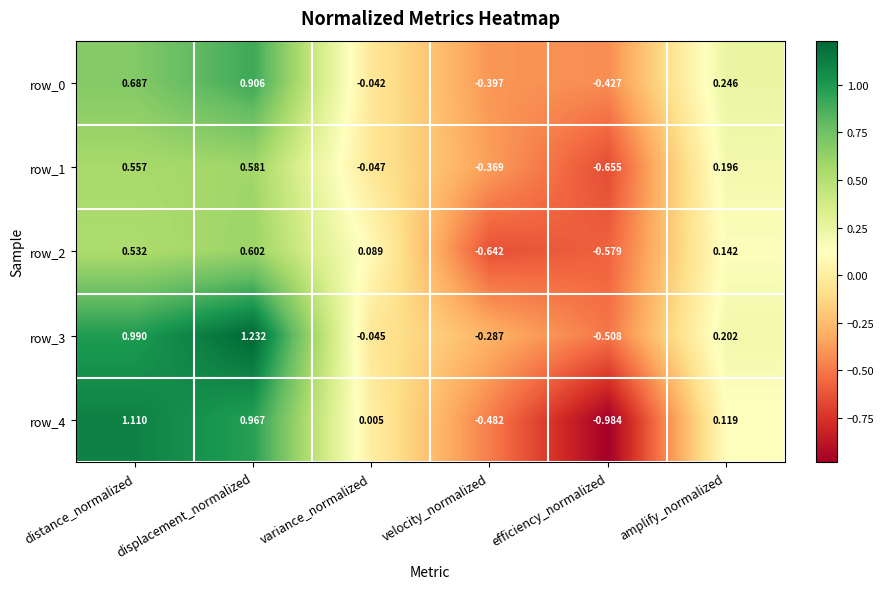

Which category has the lowest value in the row_1 series?

efficiency_normalized